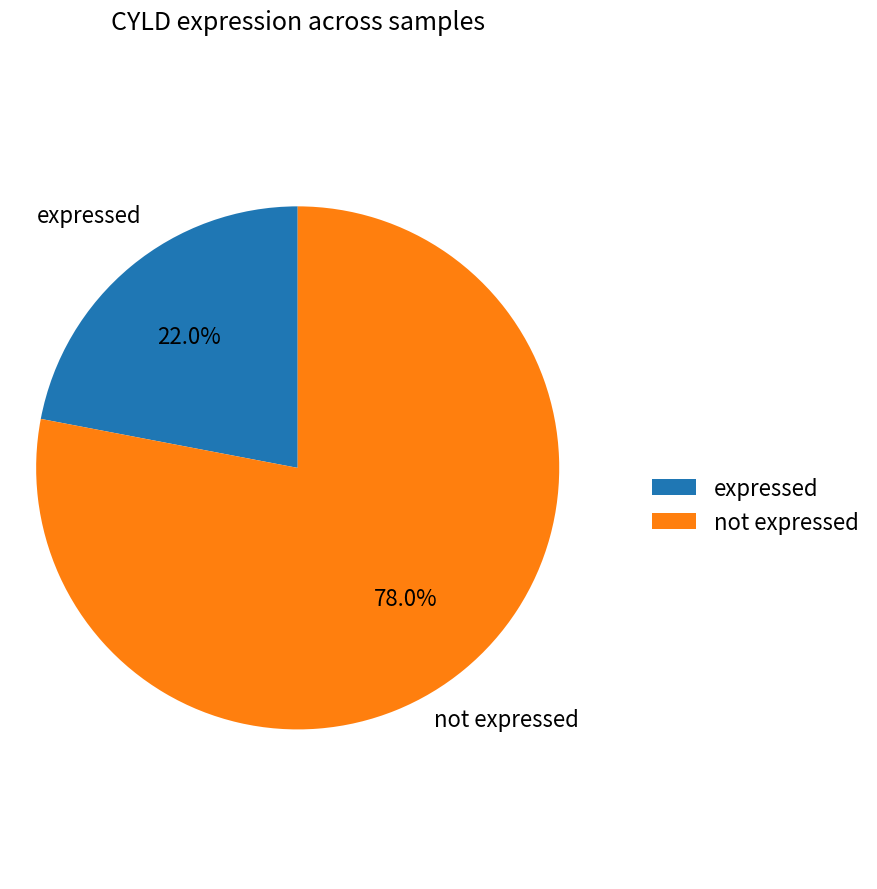

What percentage do not expressed and expressed together represent?

100.0%